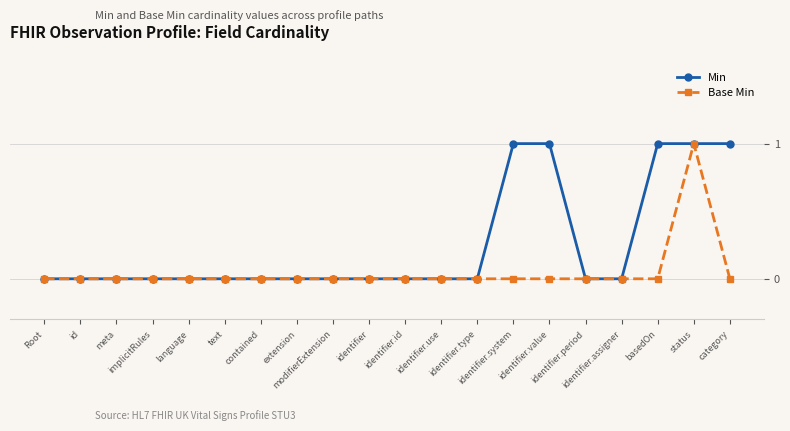

What is the value of the Min point at the 20th from the left?

1